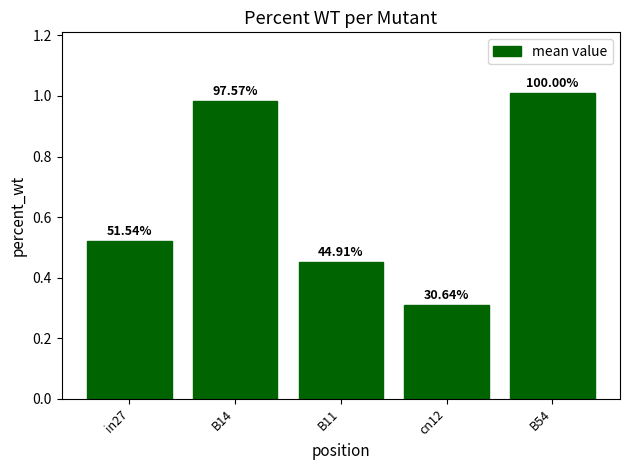

True or false: the data shows 1.0 at B54.

True